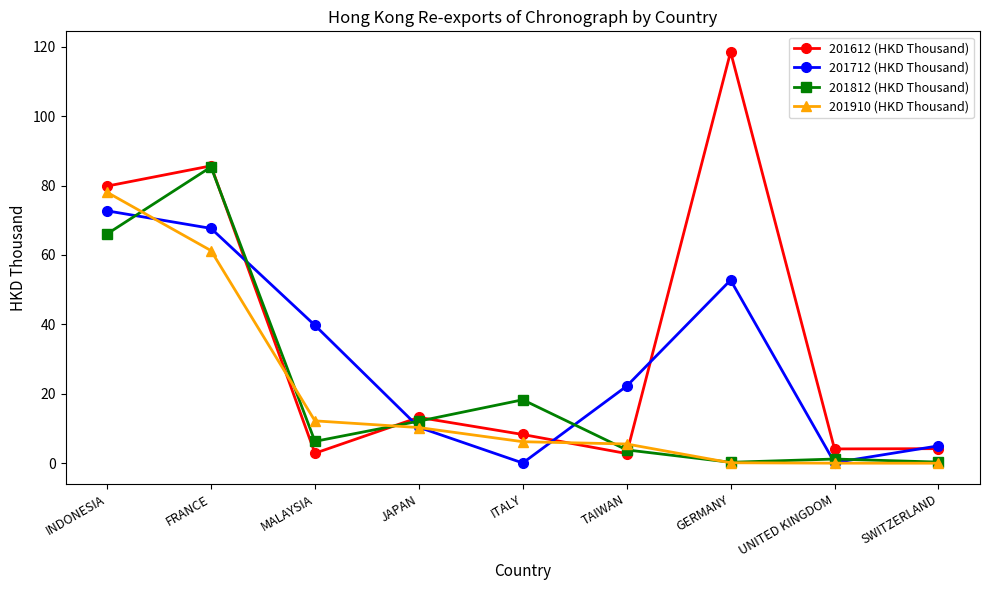

How many series are shown in this chart?

4